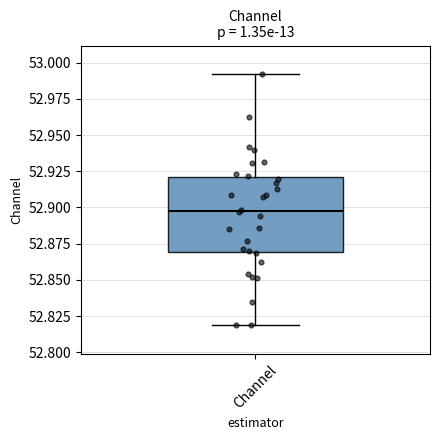

Transcribe this box plot: give where the median line is, the range the box spans, and where the two whiskers end, as read against the y-axis. The values are not printed on the chart, so give them approximately, as read against the axis.

median 52.90, box 52.87 to 52.92, whiskers 52.82 to 52.99